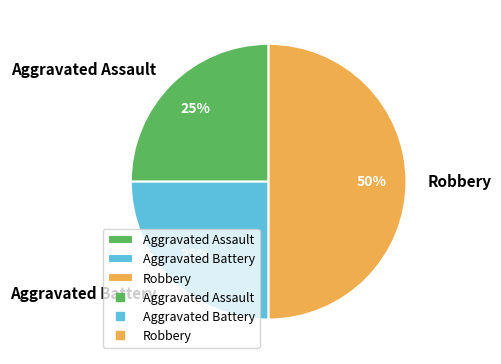

To the nearest percent, what portion does Aggravated Battery represent?

25%